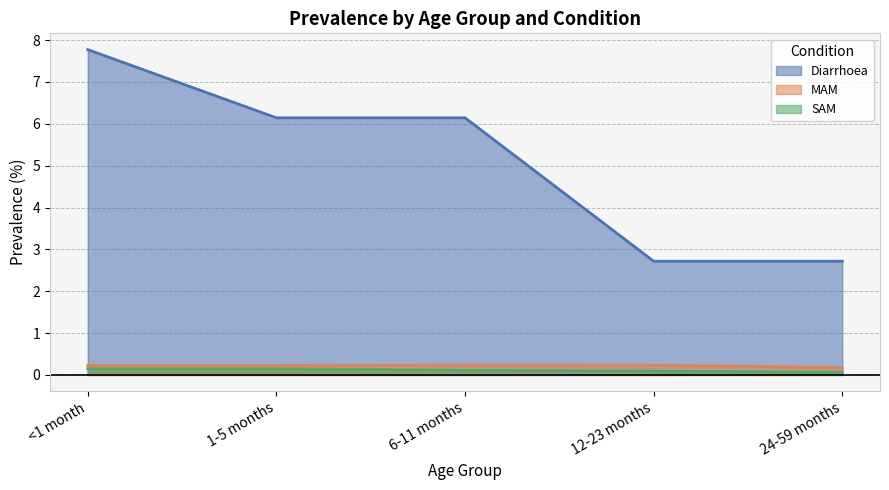

Between 6-11 months and 24-59 months, which series saw the biggest shift?

Diarrhoea